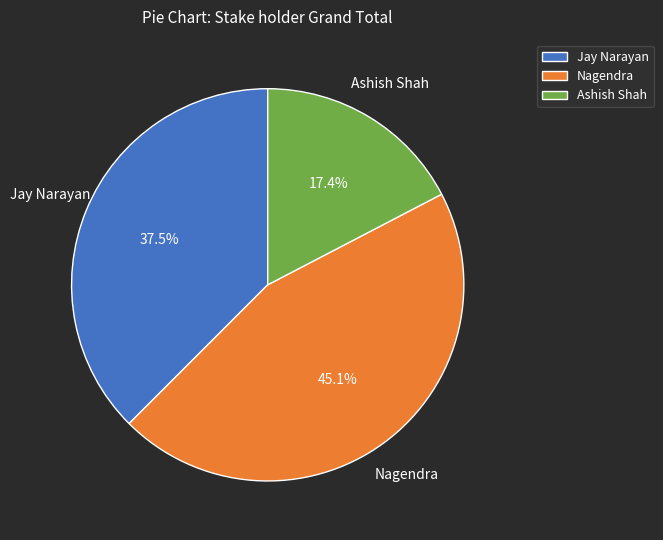

Which category has the biggest portion of the pie?

Nagendra